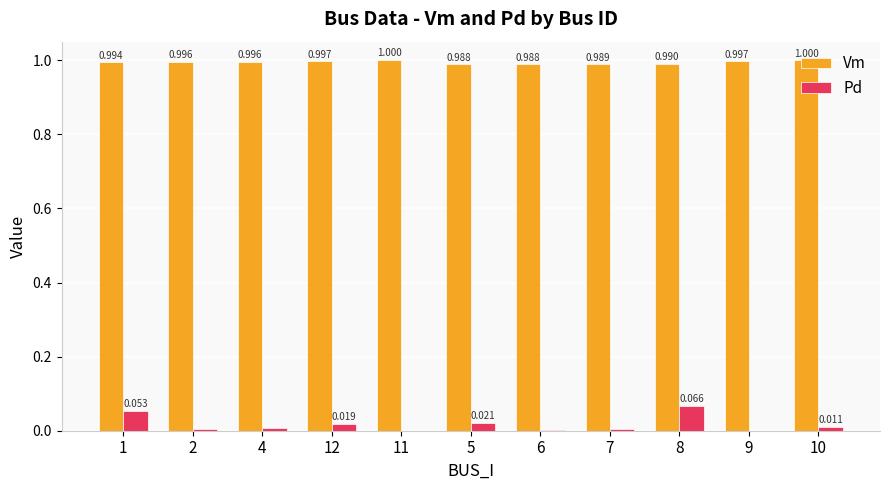

Is the value of Vm at 4 greater than the value of Pd at 8?

Yes